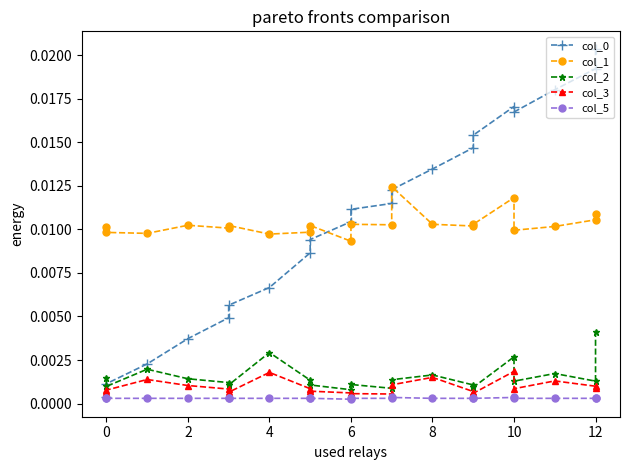

At which category does col_5 reach its first local valley?

6